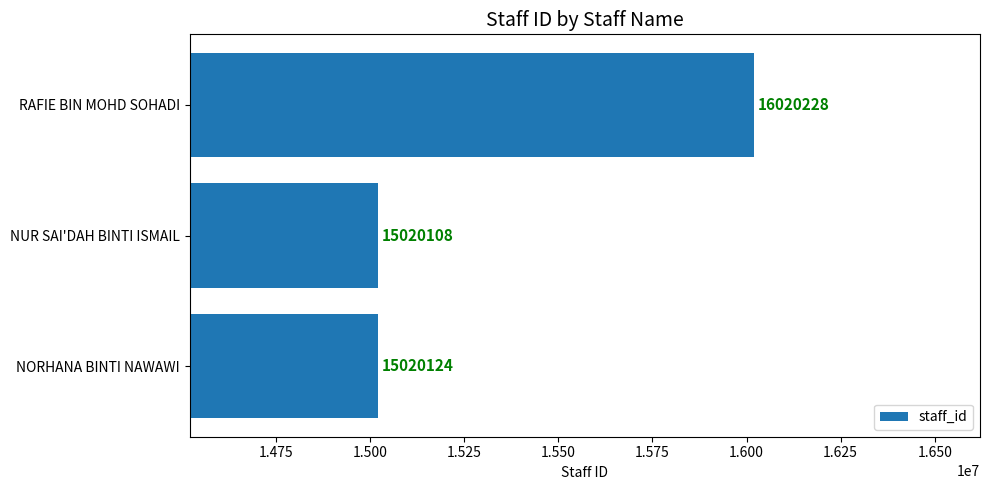

How many data points does each series have?

3